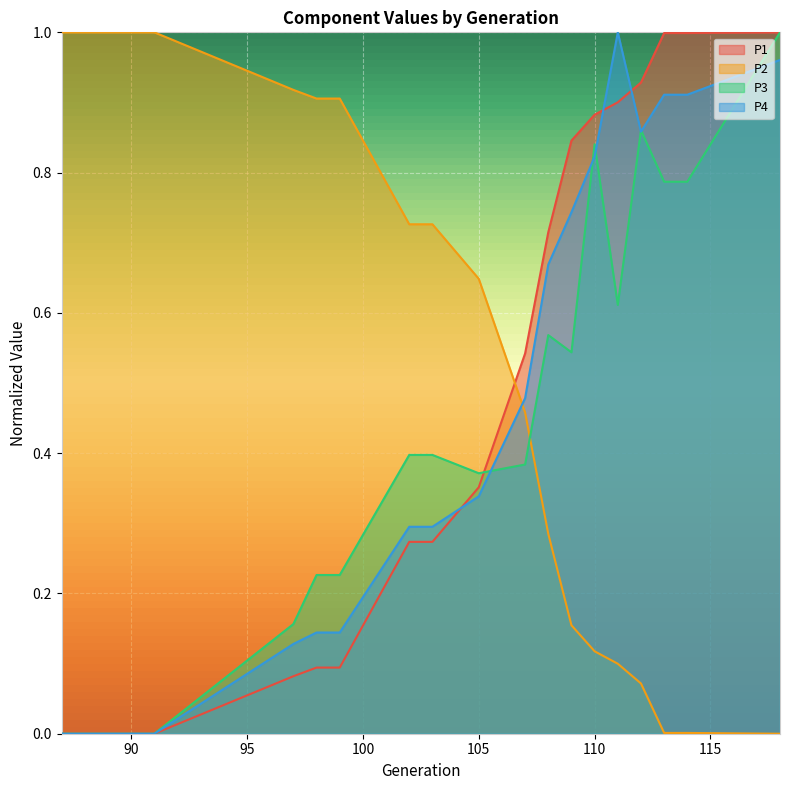

How many lines are shown in the chart?

4